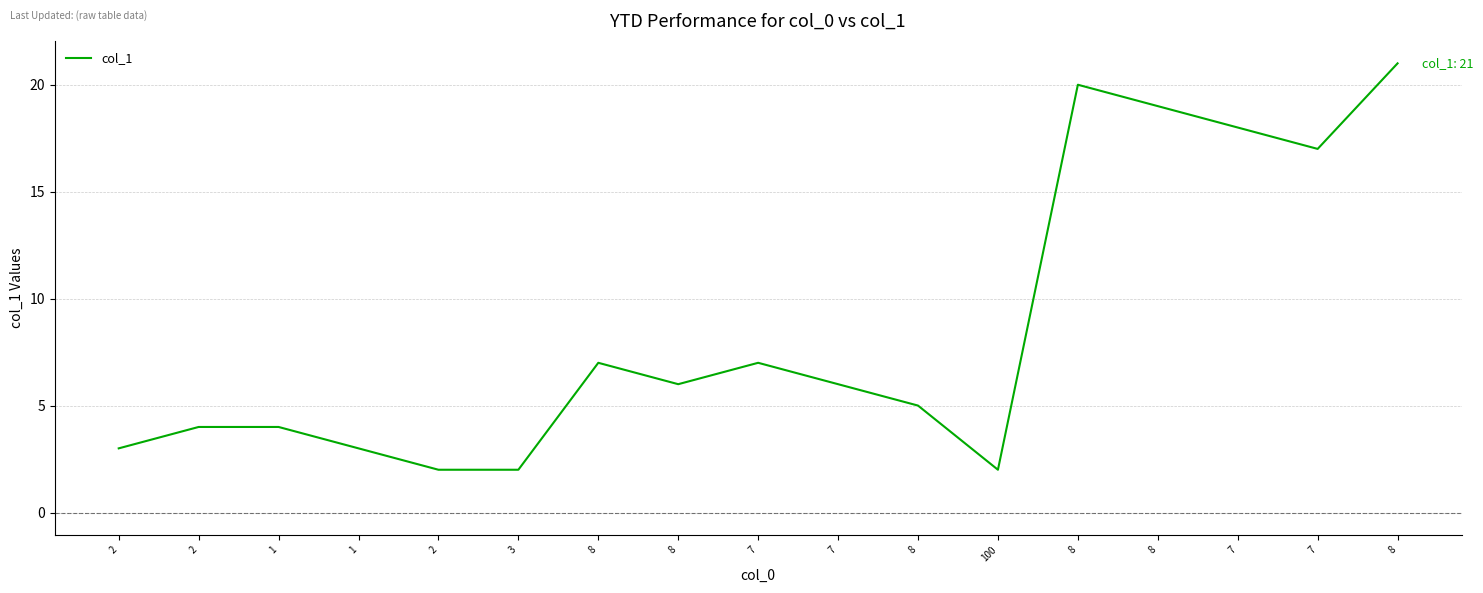

Rank the categories by value from lowest to highest.

2, 3, 100, 2, 1, 2, 1, 8, 8, 7, 8, 7, 7, 7, 8, 8, 8